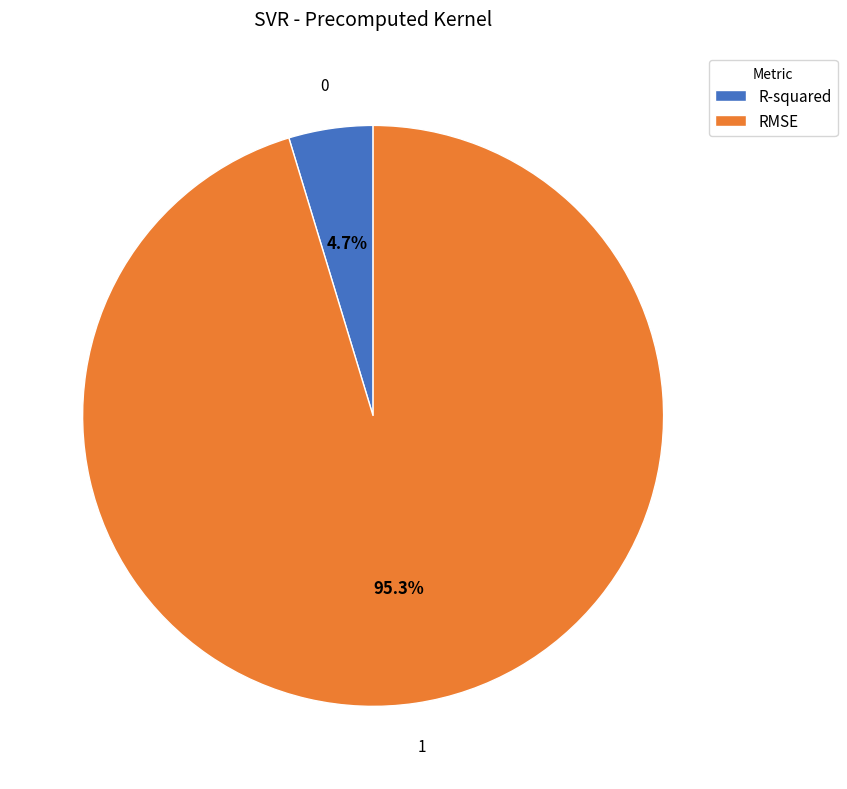

What percentage is NOT represented by R-squared?

95.3%